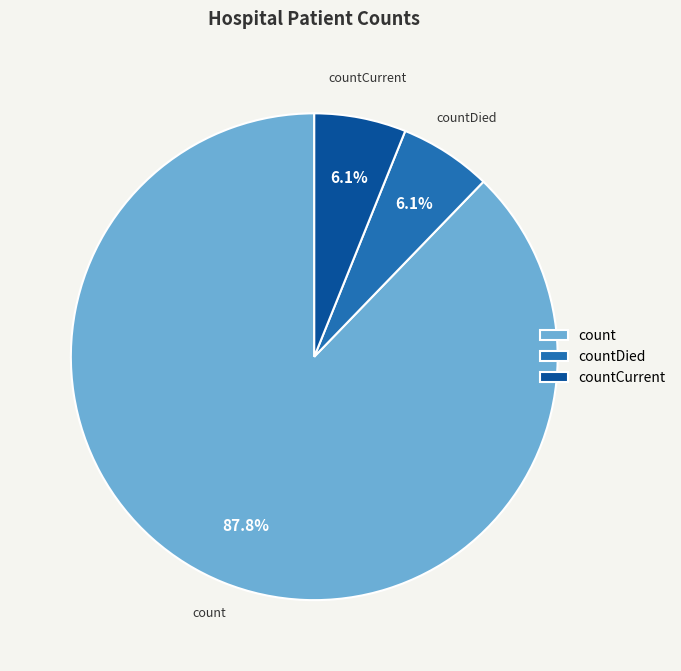

To the nearest percent, what is the difference between the count and countCurrent slice percentages?

82%